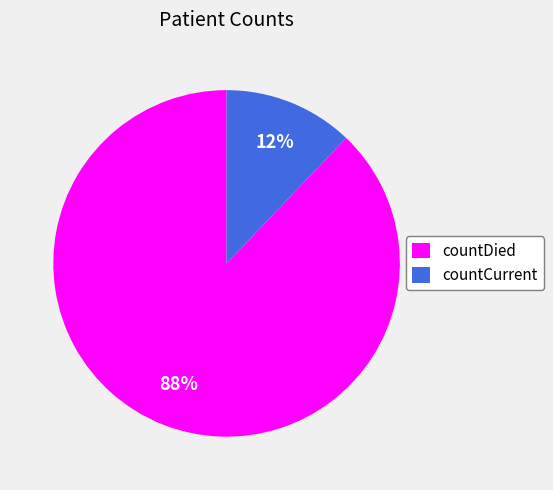

True or false: countCurrent accounts for 3% of the total.

False